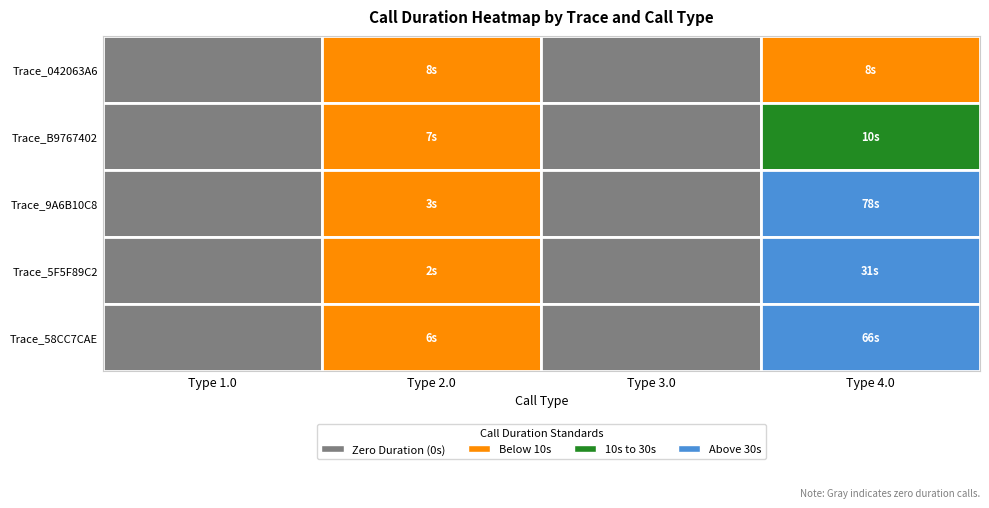

Reading right to left, what are all the values shown in this chart?

1.0: Trace_58CC7CAE=0	Trace_5F5F89C2=0	Trace_9A6B10C8=0	Trace_B9767402=0	Trace_042063A6=0
2.0: Trace_58CC7CAE=6	Trace_5F5F89C2=2	Trace_9A6B10C8=3	Trace_B9767402=7	Trace_042063A6=8
3.0: Trace_58CC7CAE=0	Trace_5F5F89C2=0	Trace_9A6B10C8=0	Trace_B9767402=0	Trace_042063A6=0
4.0: Trace_58CC7CAE=66	Trace_5F5F89C2=31	Trace_9A6B10C8=78	Trace_B9767402=10	Trace_042063A6=8